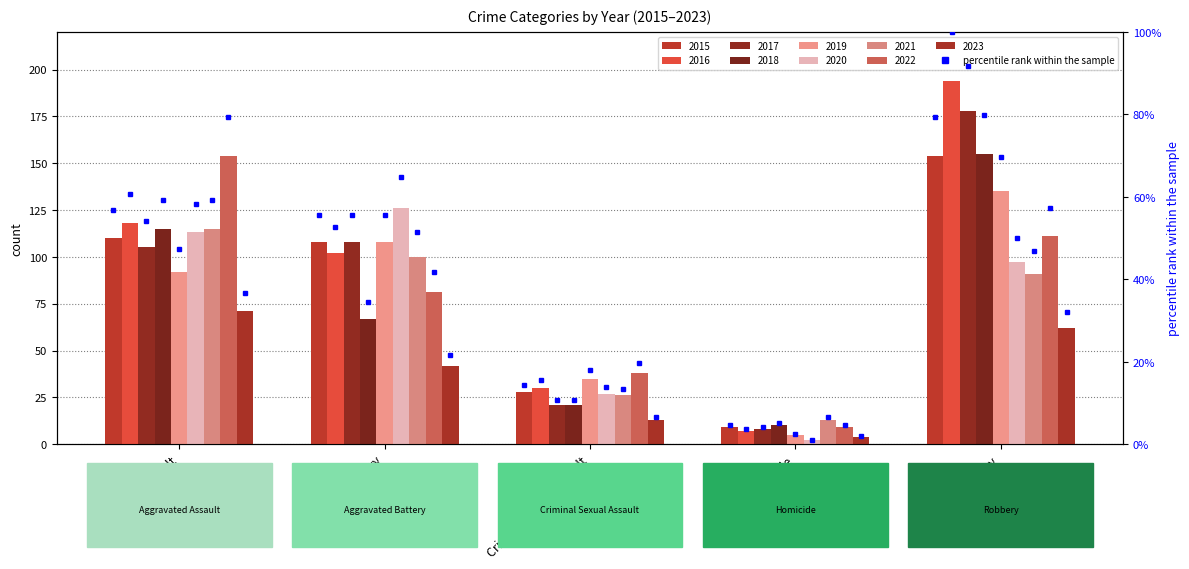

What value does the data have at Homicide?

4.6